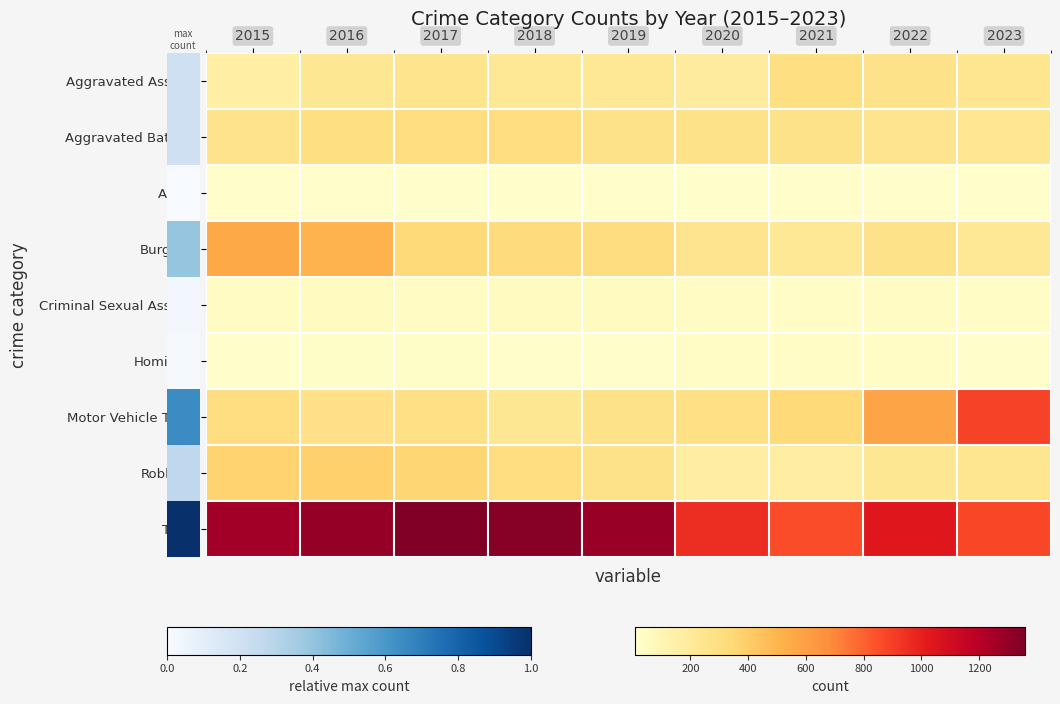

At which category is the sum across all series the highest?

2016